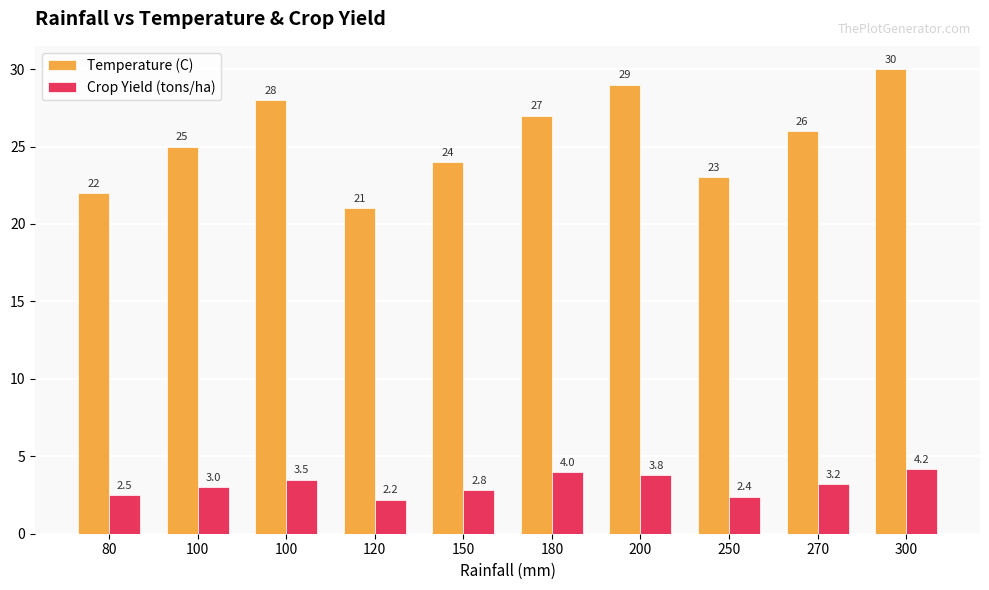

What is the sum of the Temperature (C) values at 100 and 300?

55.0